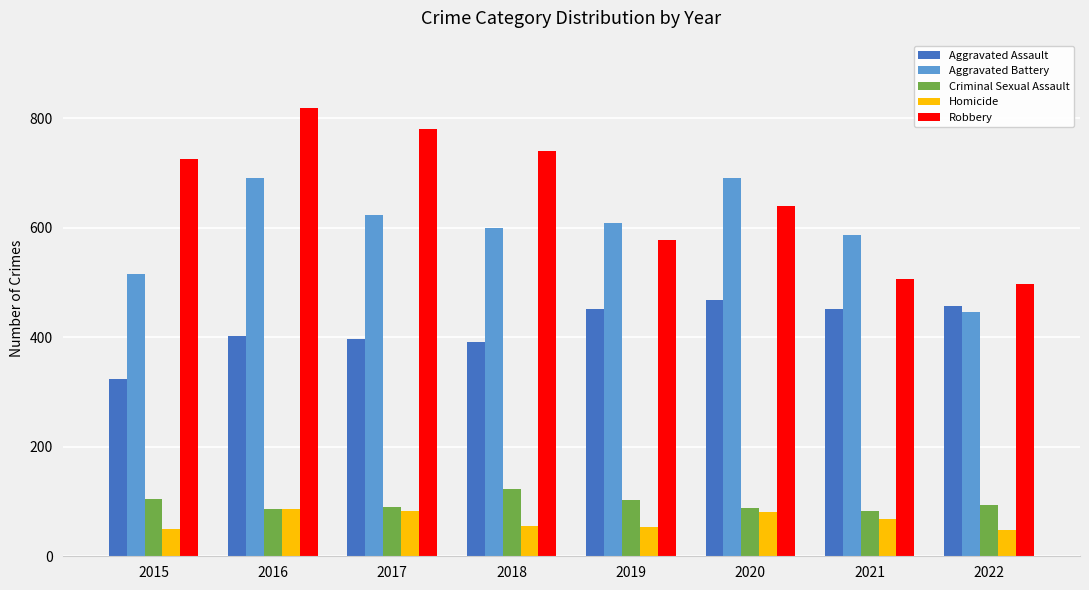

Rank the series by their maximum value, from lowest to highest.

Homicide, Criminal Sexual Assault, Aggravated Assault, Aggravated Battery, Robbery